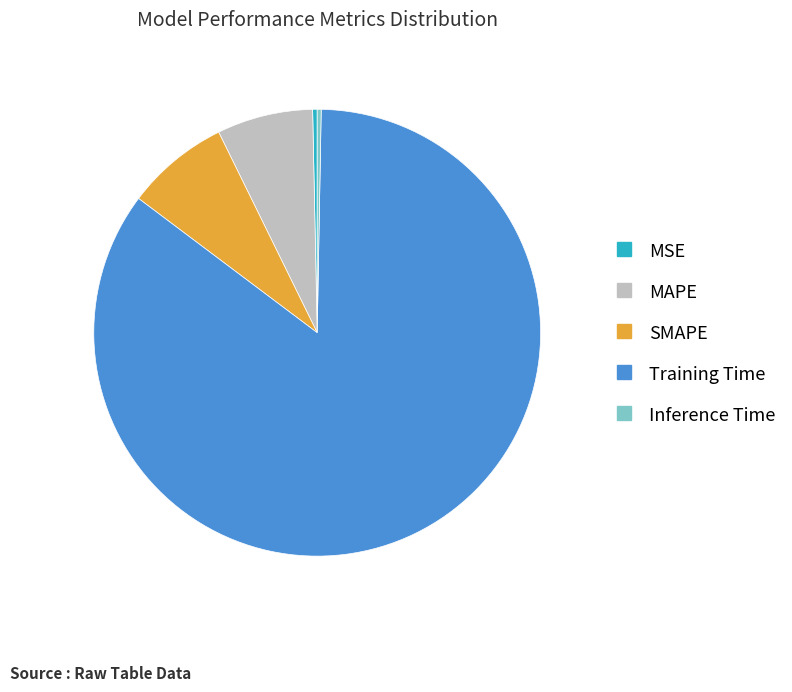

Is Training Time the majority of the pie?

Yes